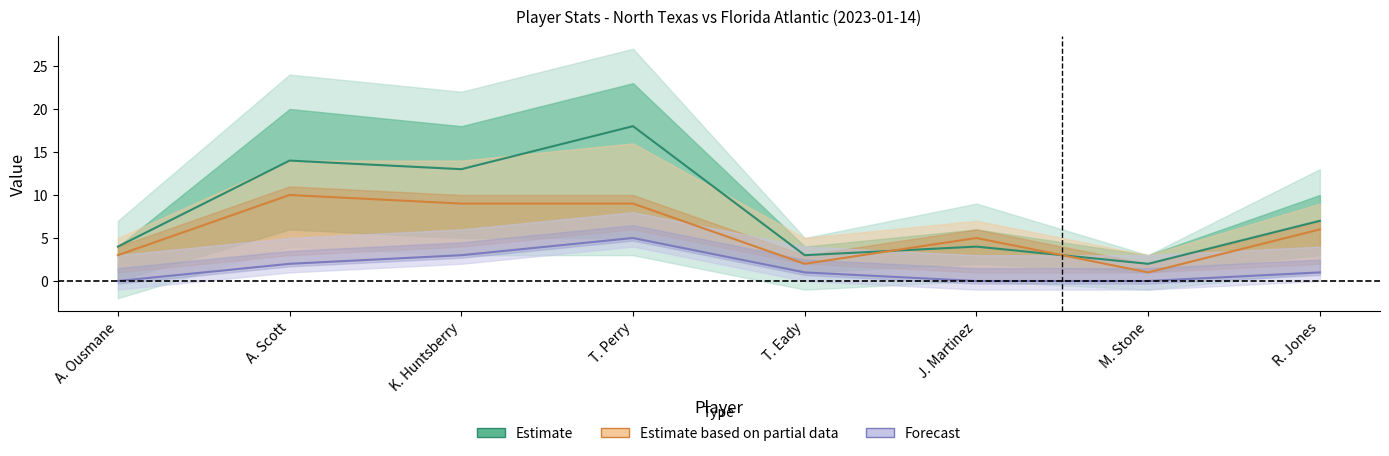

What is the difference between the highest and lowest values at K. Huntsberry?

10